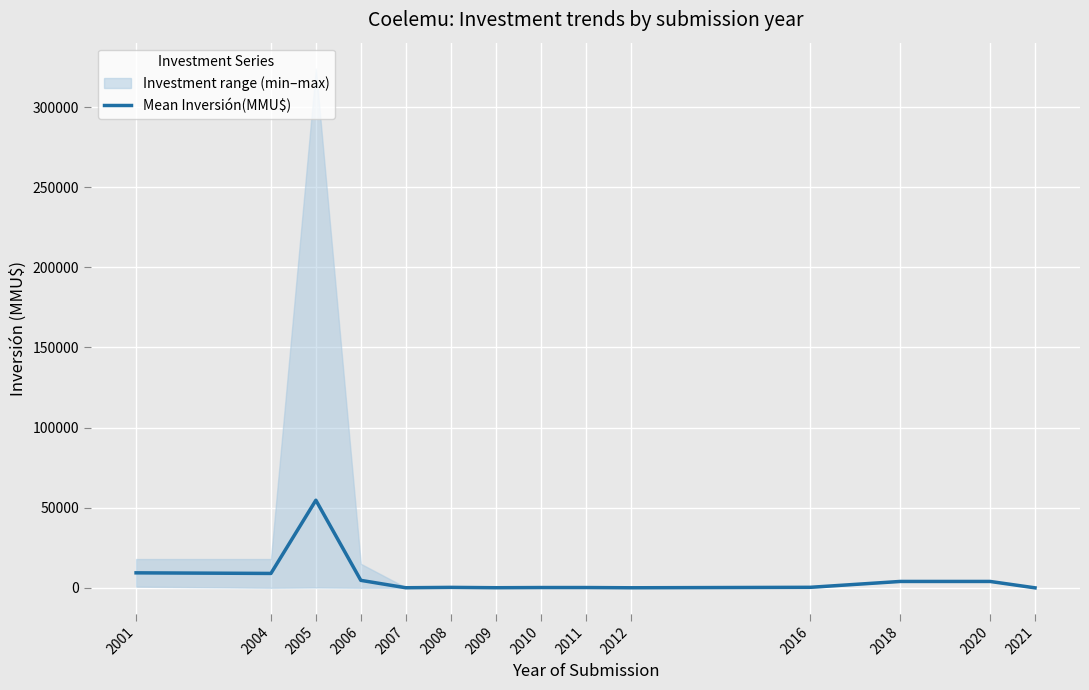

True or false: the data shows 300.0 at 2008.

True